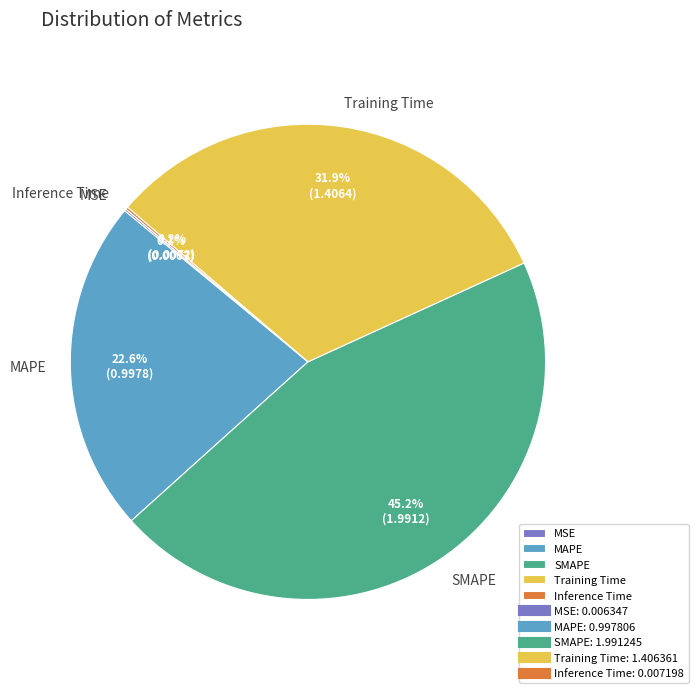

Is there a majority slice in this chart?

No